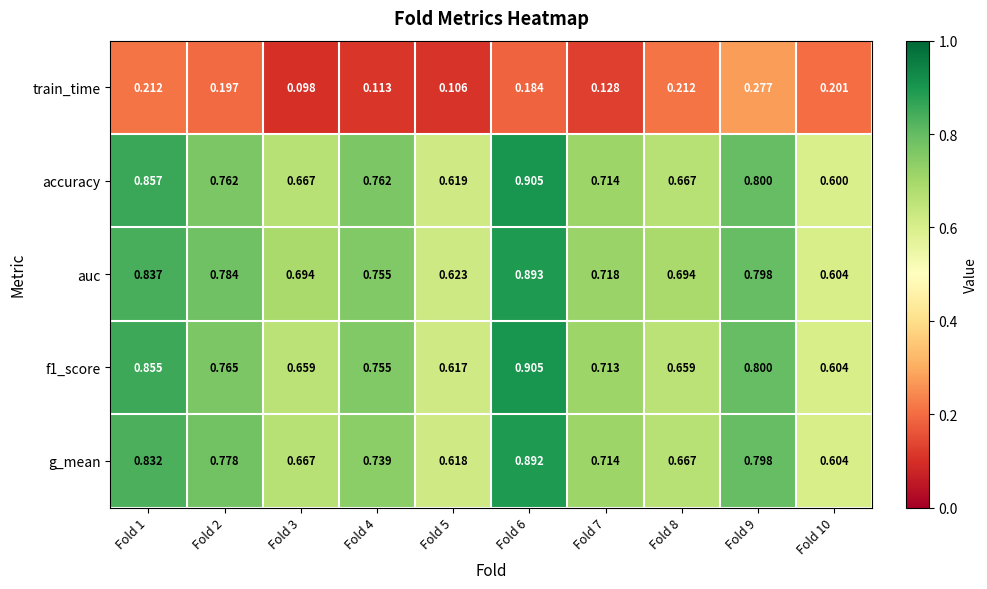

How many categories are shown in the chart?

10